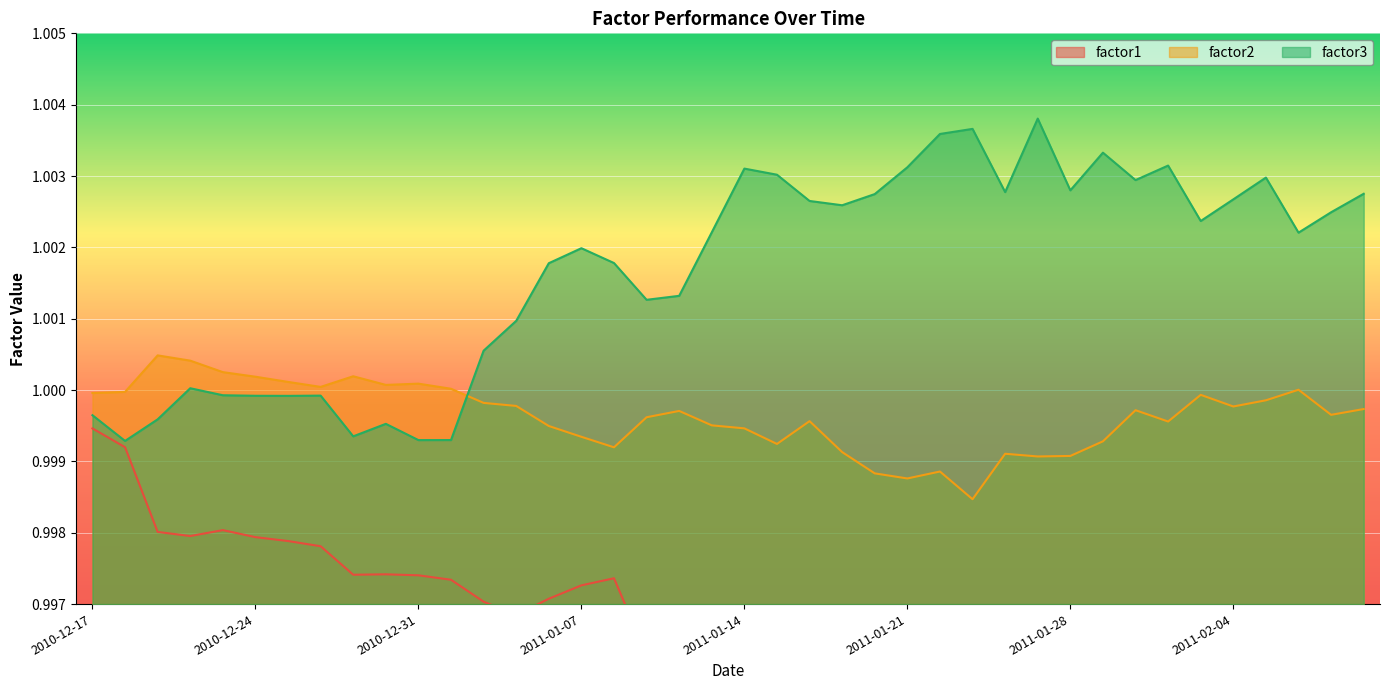

True or false: factor3 and factor2 intersect in this chart.

True